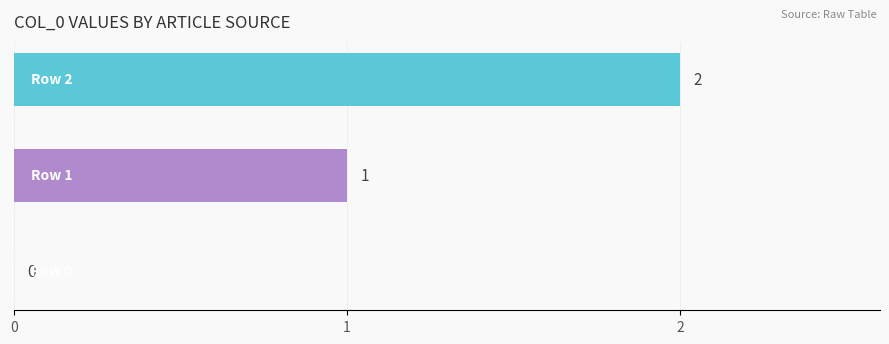

How many data points does each series have?

3